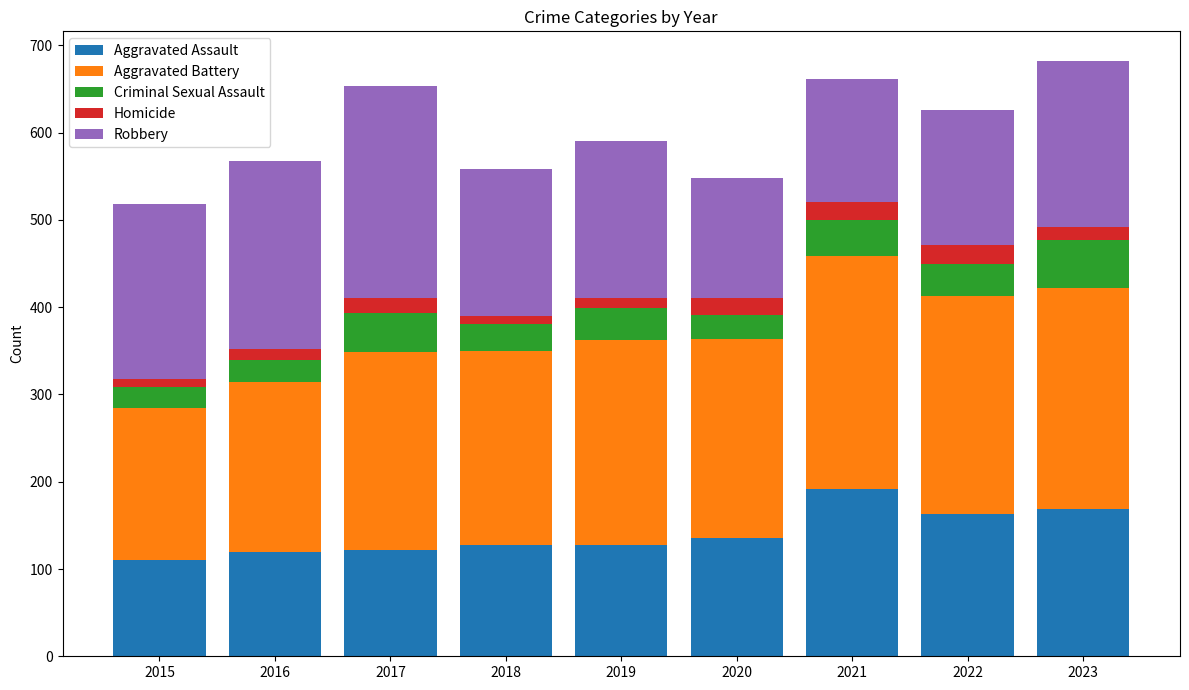

What is the total value across all series at 2020?

548